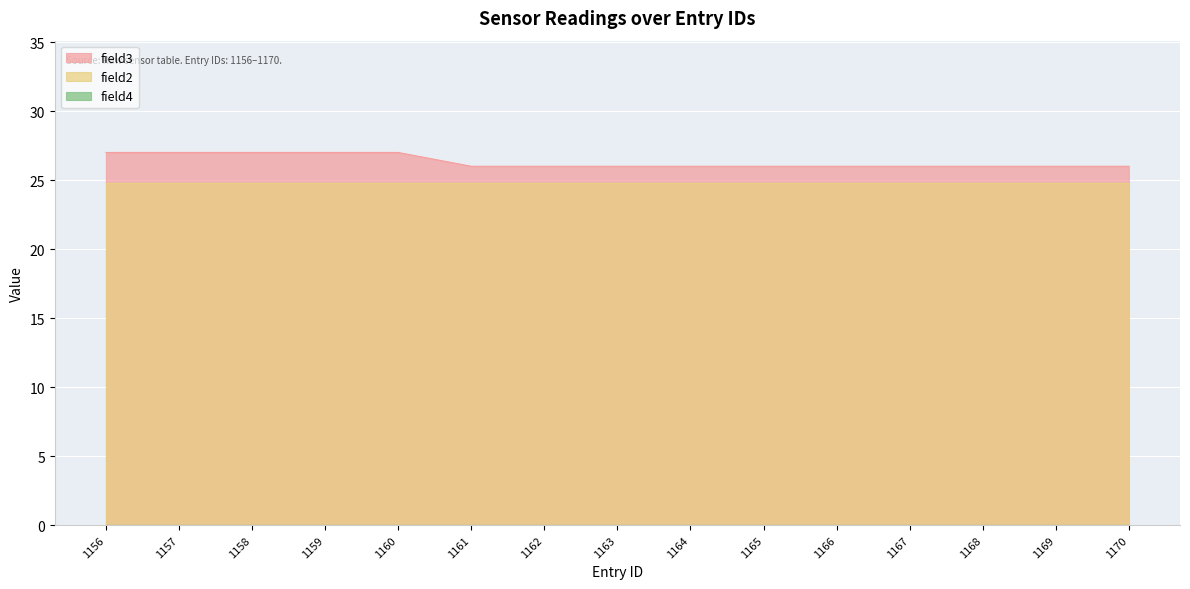

At which category is the sum across all series the highest?

1156